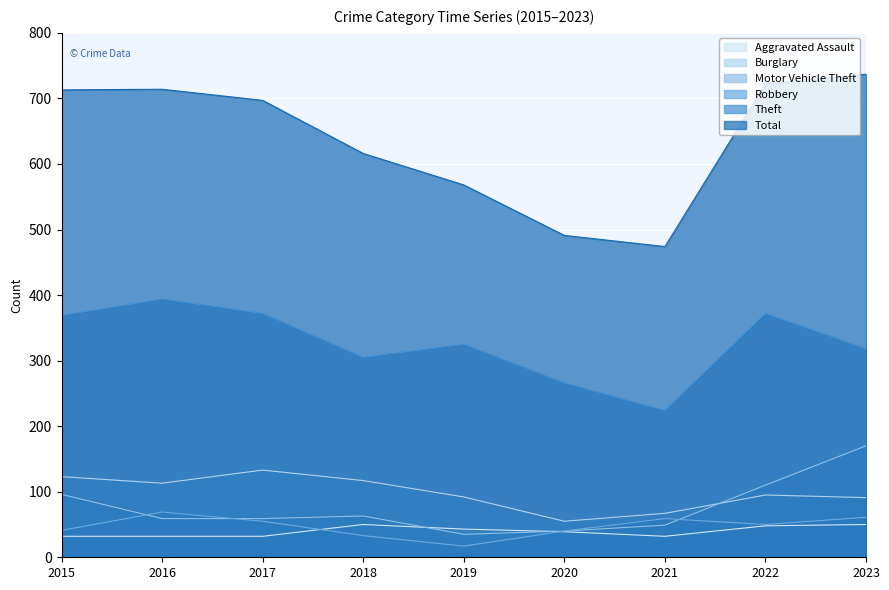

How many values in the Robbery series exceed 50?

4